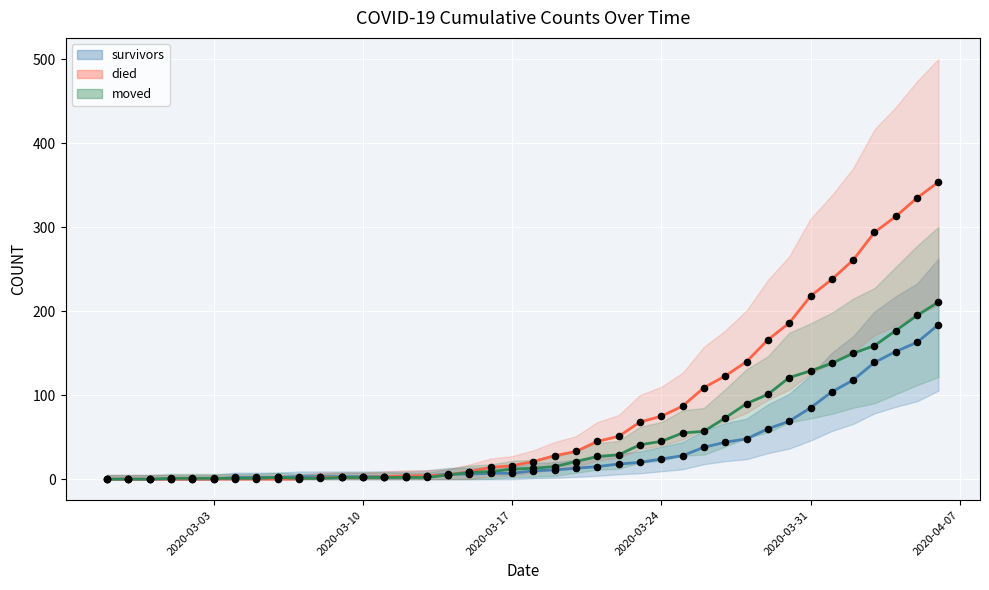

Is the value of survivors at 2020-03-17 greater than the value of died at 2020-03-14?

Yes